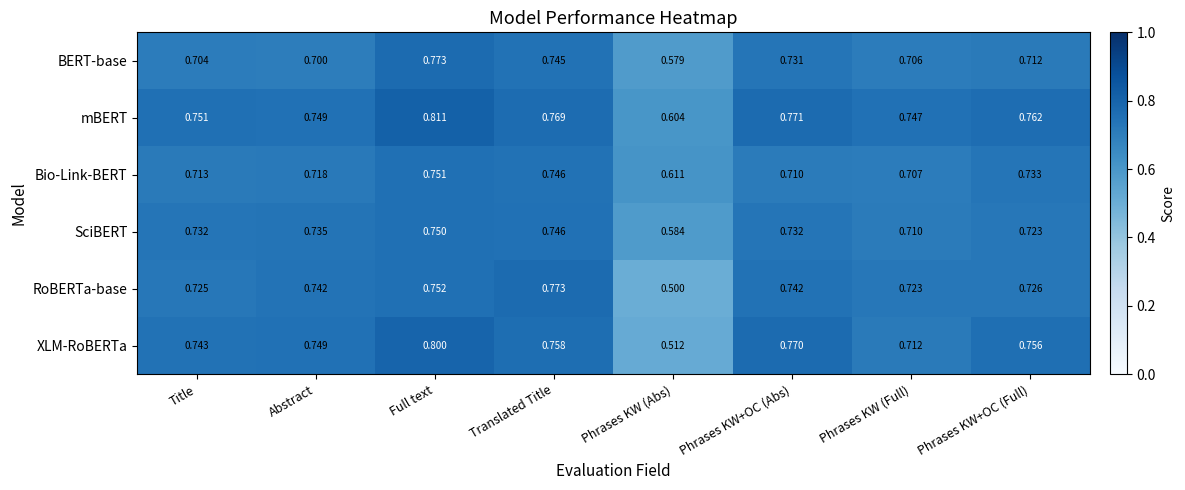

Which series has the largest total across all categories?

mBERT